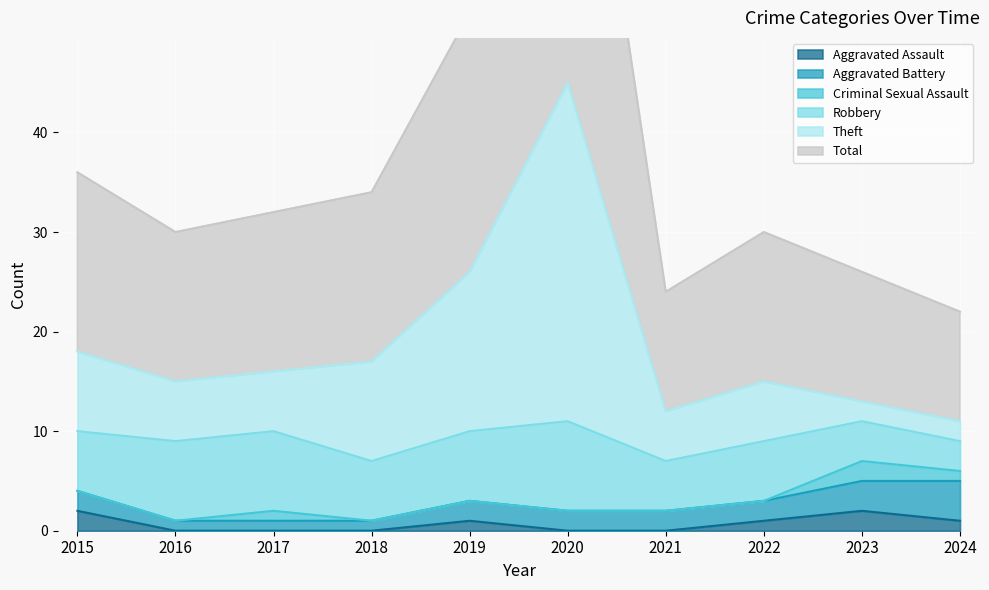

What is the difference between the highest and lowest values at 2018?

34